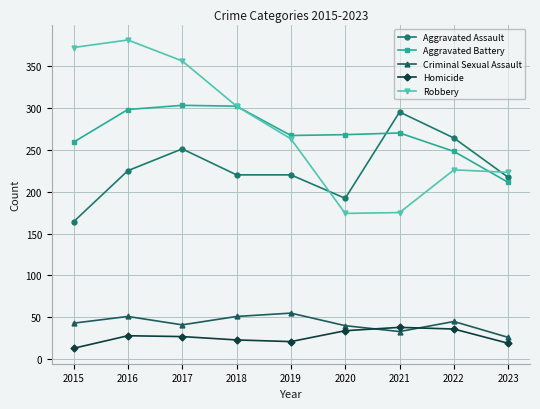

What is the total value across all series at 2021?

811